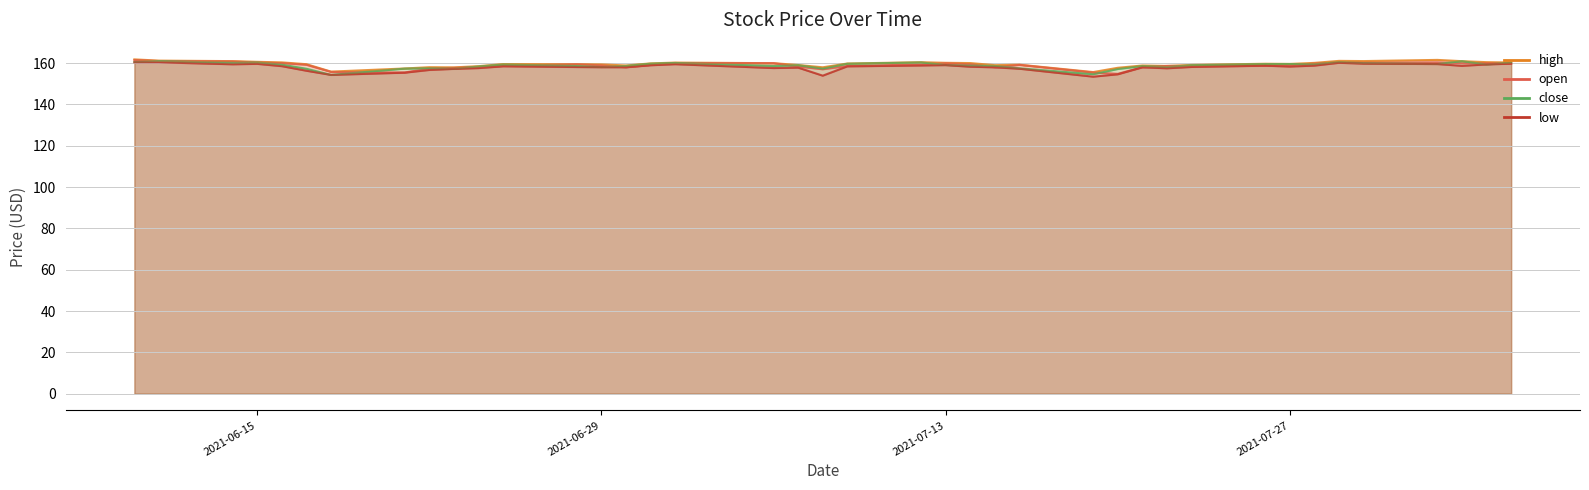

At which category does the chart reach its peak across all series?

2021-06-10